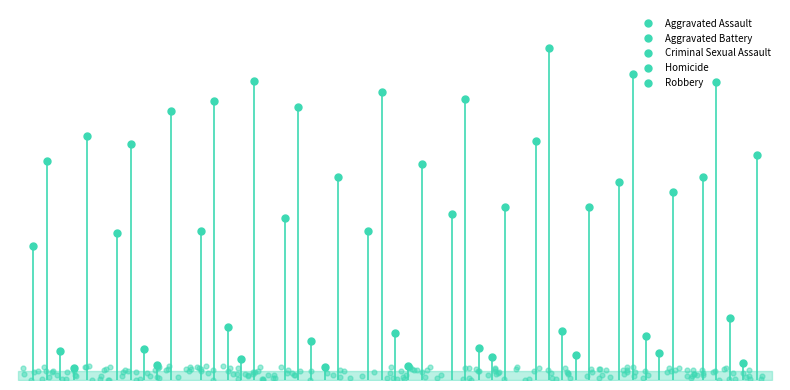

Which series contains the lowest Y value?

Homicide